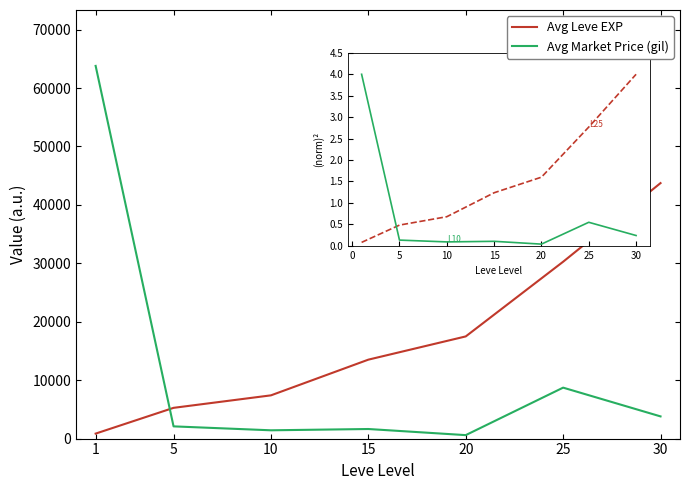

Rank the series by their maximum value, from highest to lowest.

Avg Market Price (gil), Avg Leve EXP